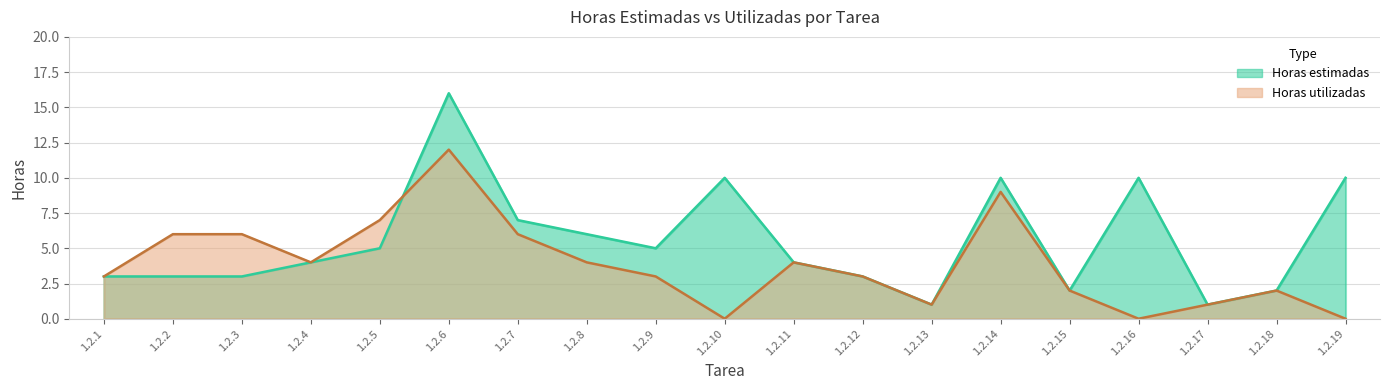

At which label does Horas utilizadas reach its peak?

1.2.6